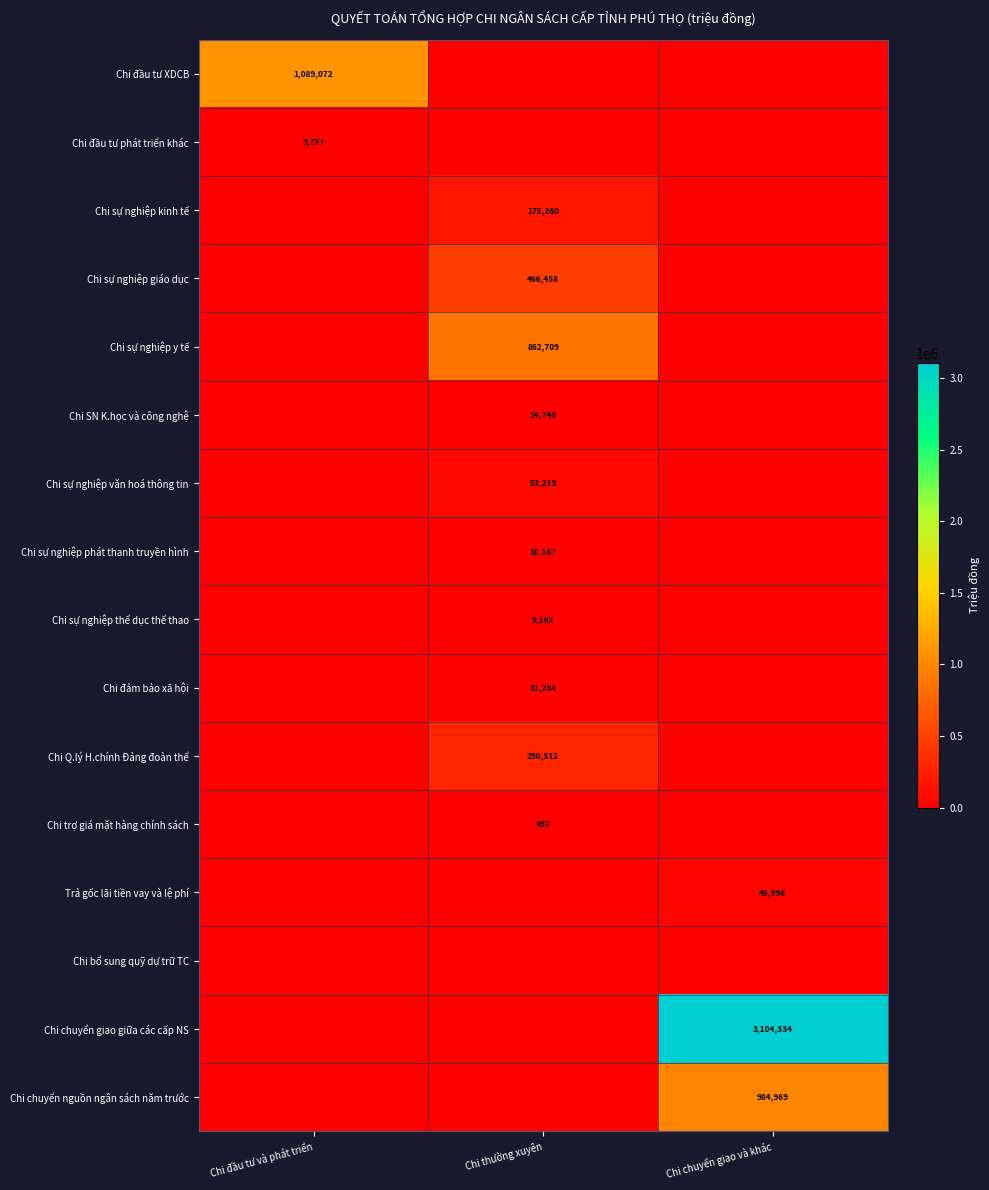

At how many categories does at least one series exceed 270269?

3